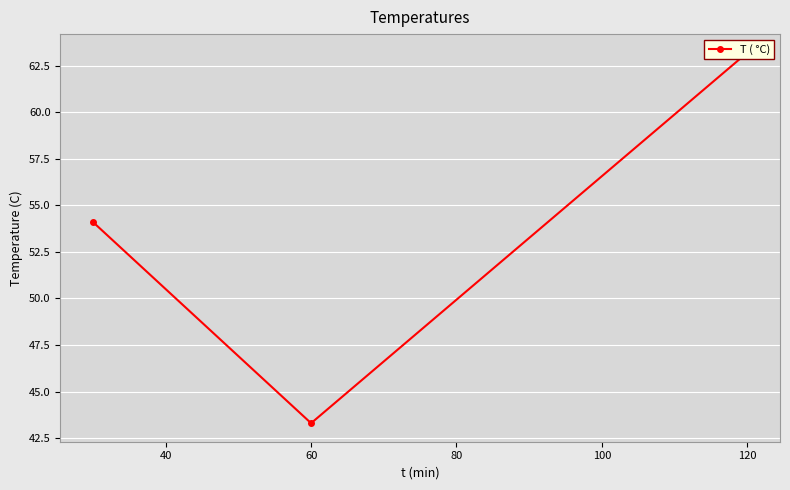

Approximately how many times larger is the value at 60 compared to 120?

0.7